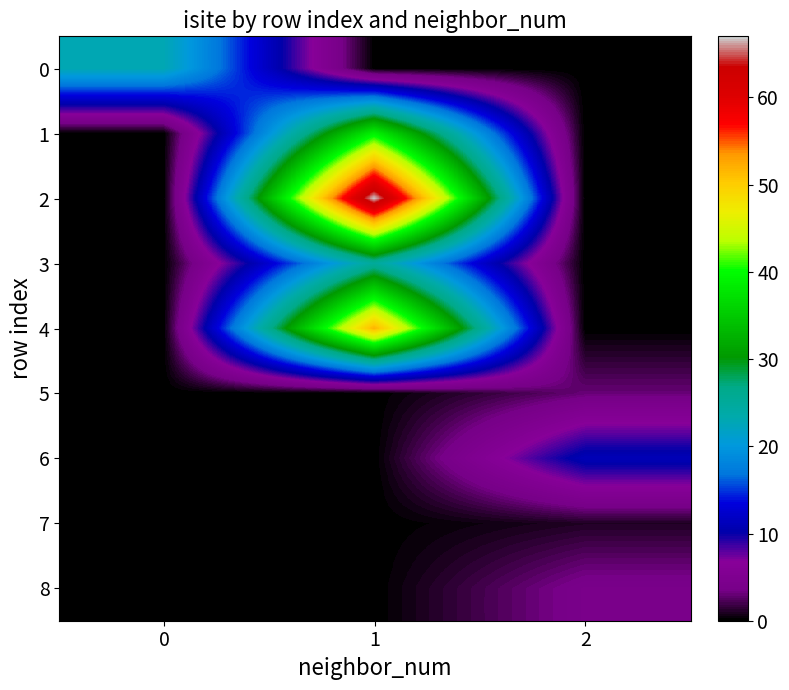

At which category is the sum across all series the highest?

1